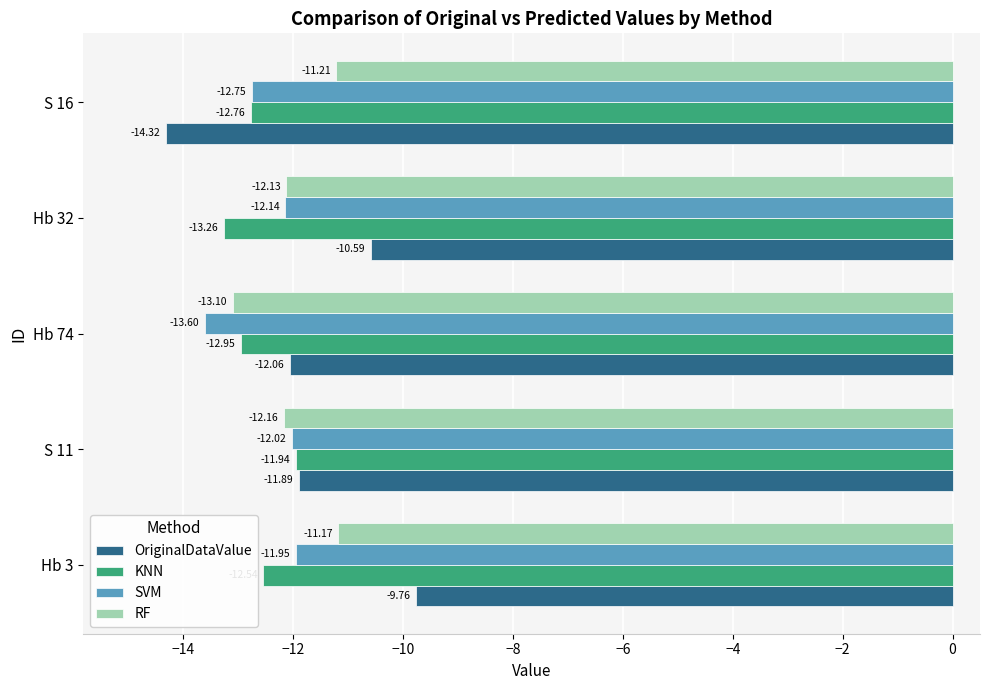

Rank the categories by OriginalDataValue value from lowest to highest.

S 16, Hb 74, S 11, Hb 32, Hb 3